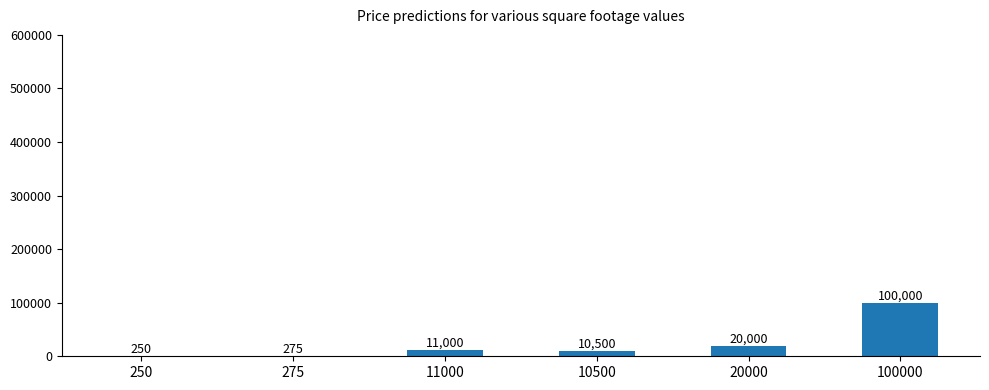

What is the greatest value displayed?

100000